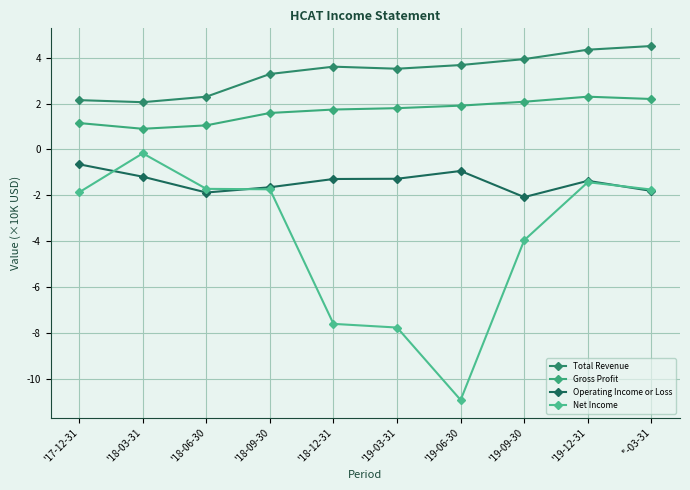

The Operating Income or Loss series shows -0.4 at '18-03-31. True or false?

False